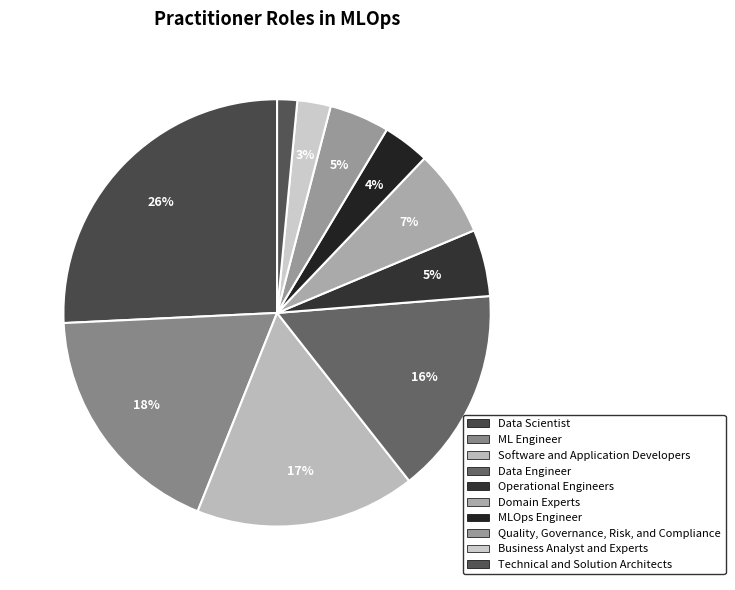

Combined, what portion of the pie is Domain Experts and Operational Engineers?

11.6%